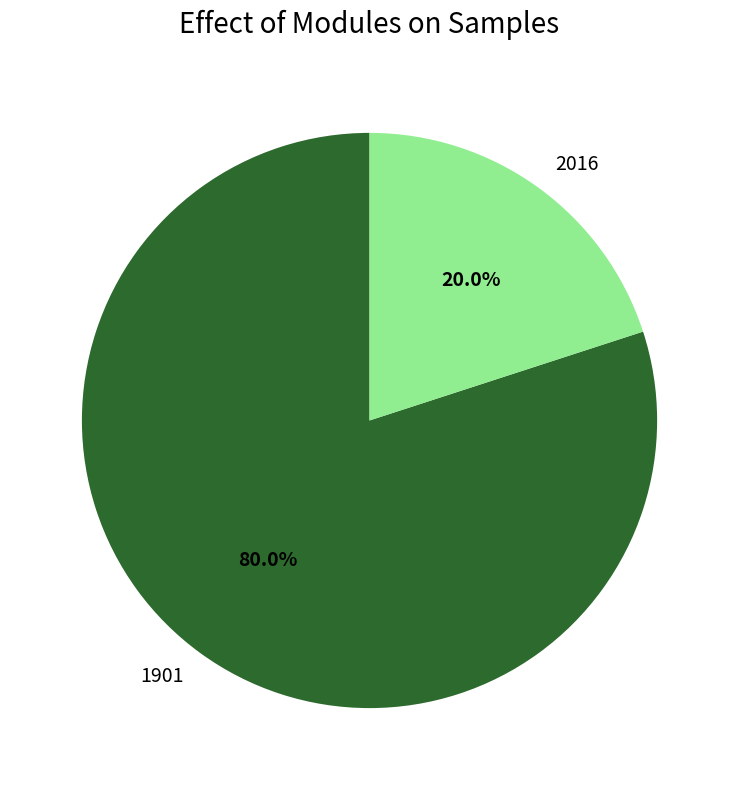

Do 1901 and 2016 together represent more than half of the pie?

Yes